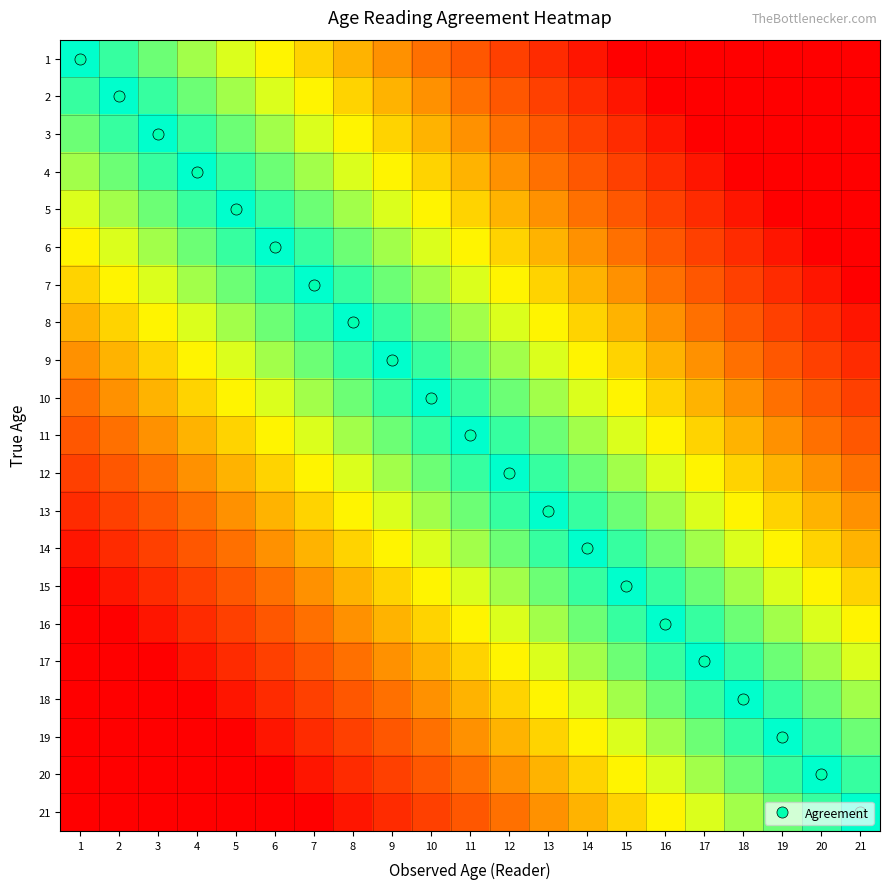

Rank the series at 15 from highest to lowest value.

15, 14, 16, 13, 17, 12, 18, 11, 19, 10, 20, 9, 21, 8, 7, 6, 5, 4, 3, 2, 1